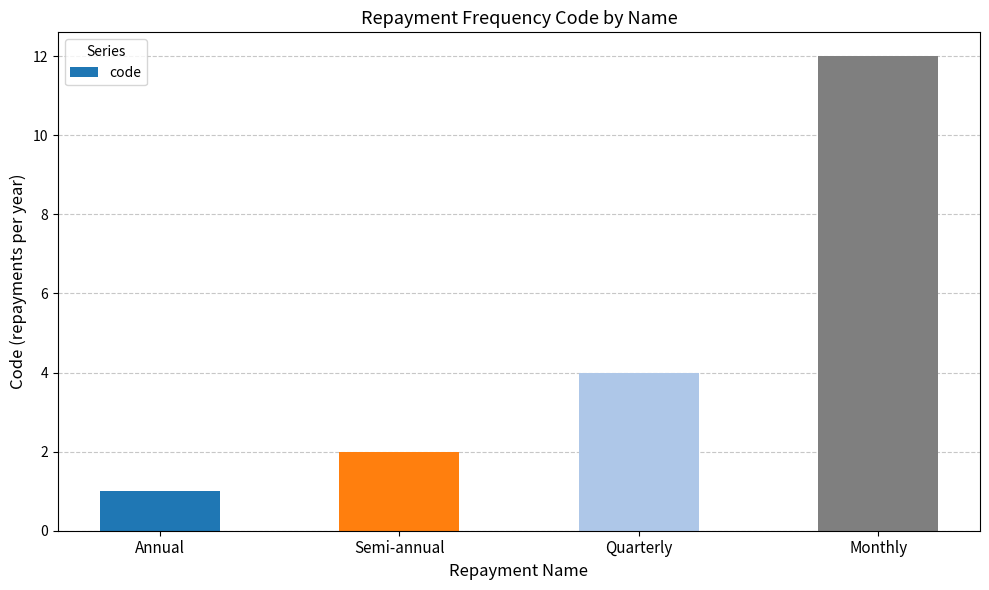

What is the difference between the maximum and second lowest values?

10